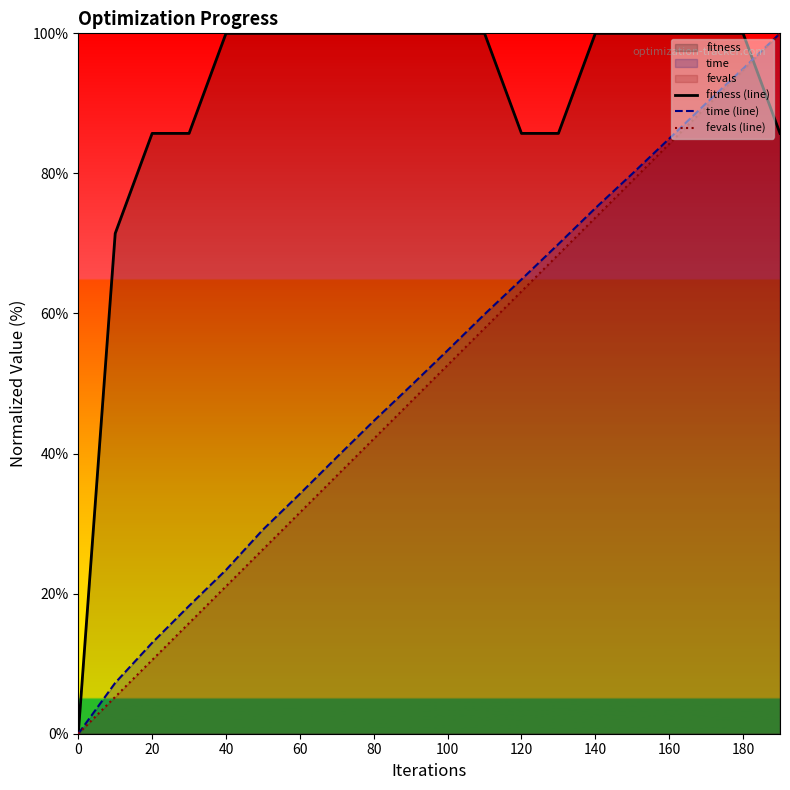

How many times do time (line) and fitness (line) cross each other?

1